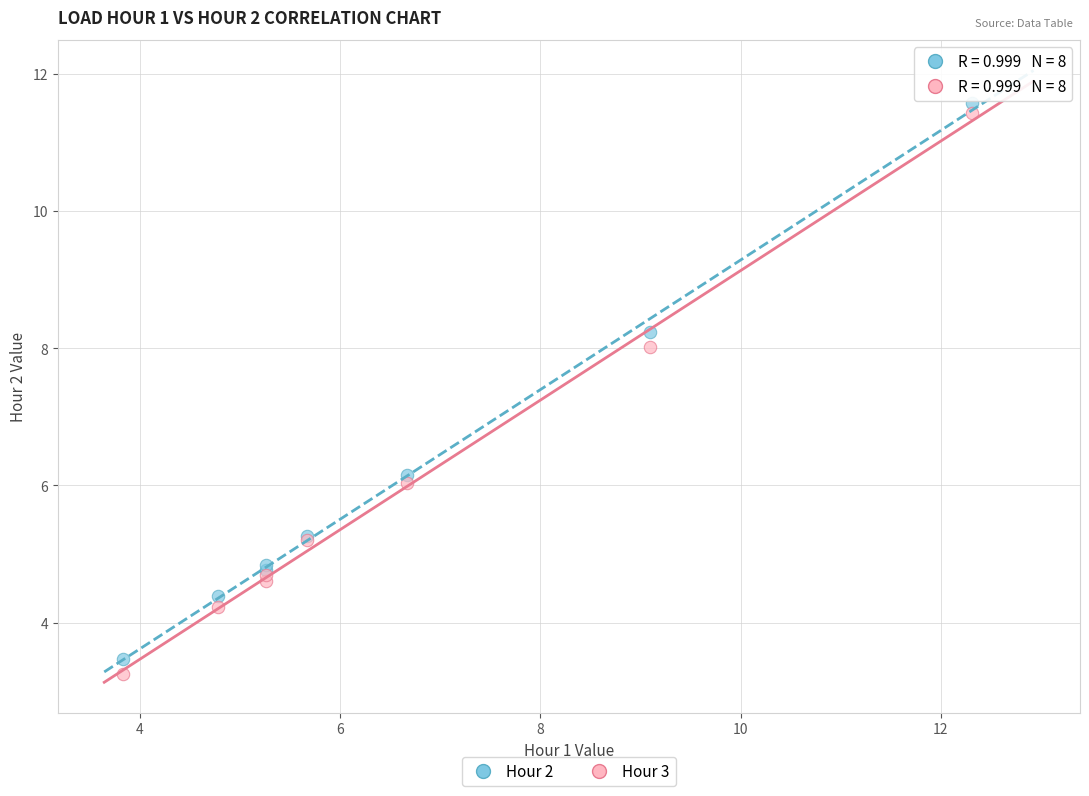

In the Hour 2 series, what Y value is closest to 7?

6.2